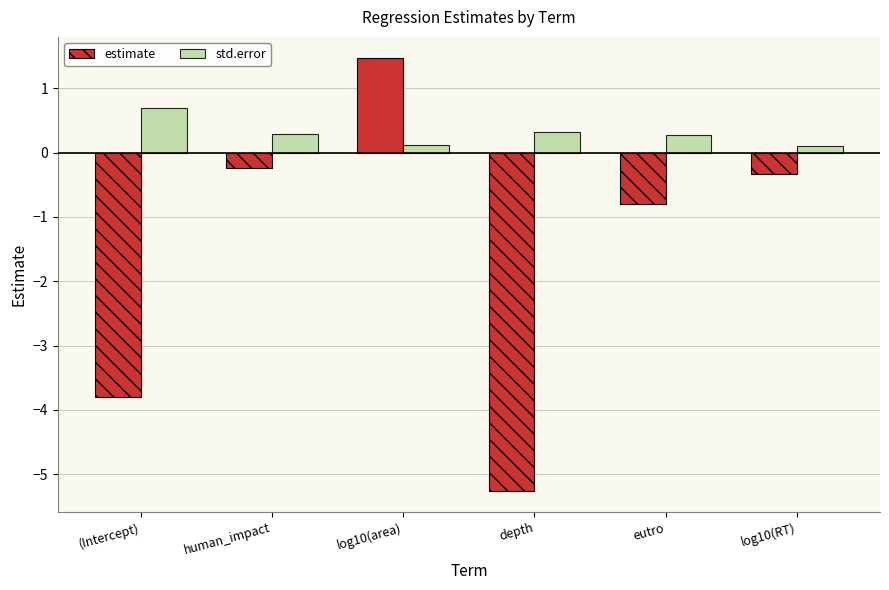

Is the value of estimate at depth greater than the value of std.error at log10(area)?

No